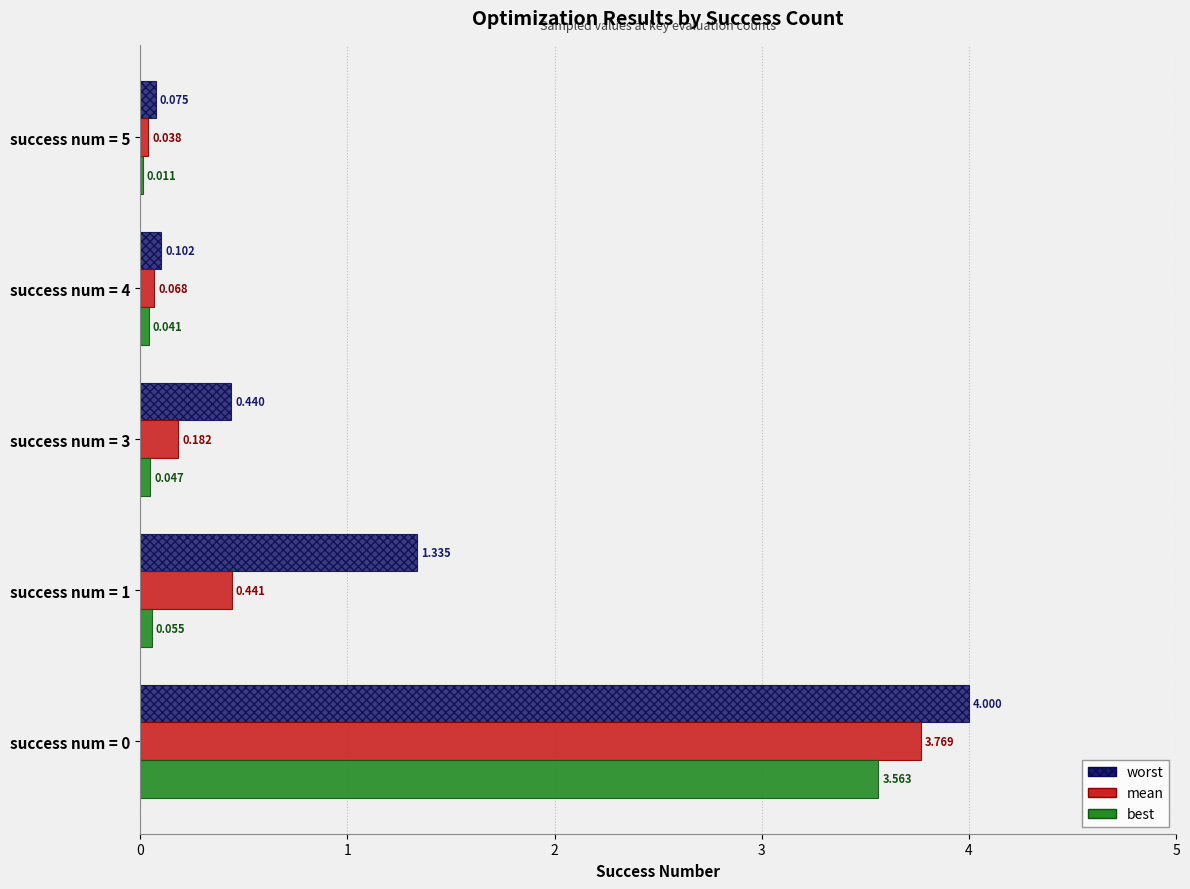

Between success num = 0 and success num = 3, which series saw the biggest shift?

mean